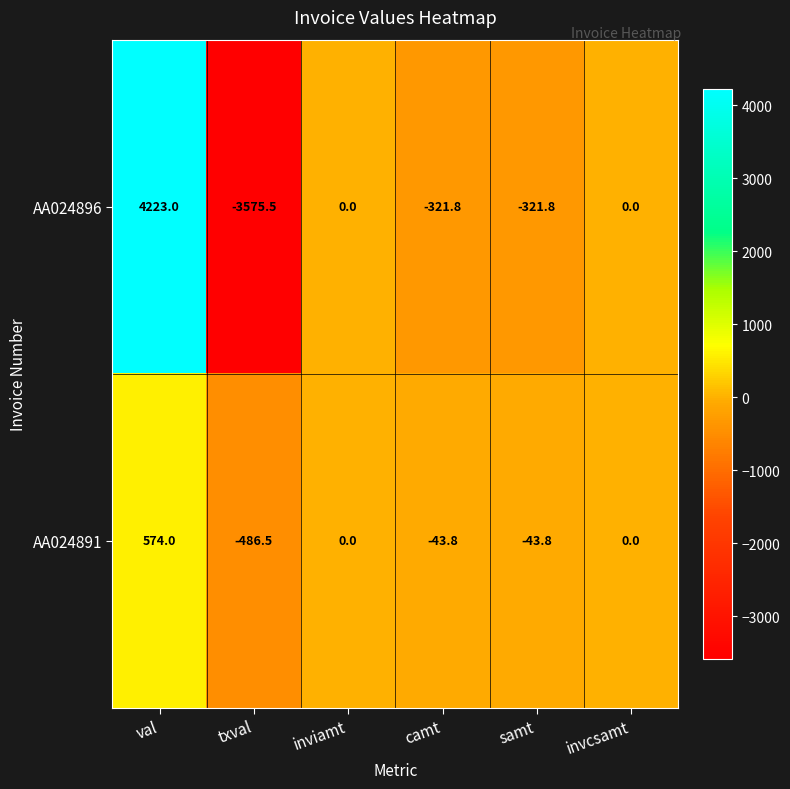

The AA024896 series shows -3575.5 at txval. True or false?

True